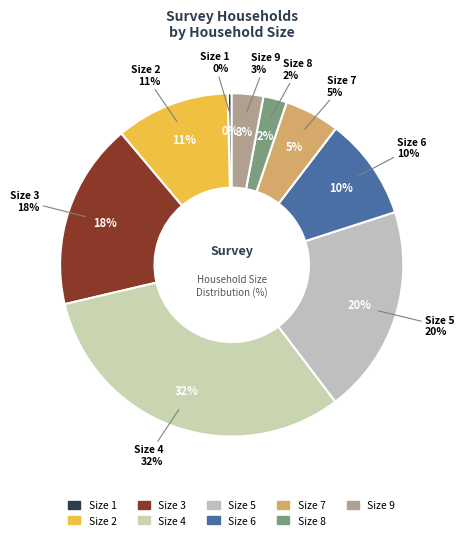

The 1 slice represents 16% of the pie. True or false?

False